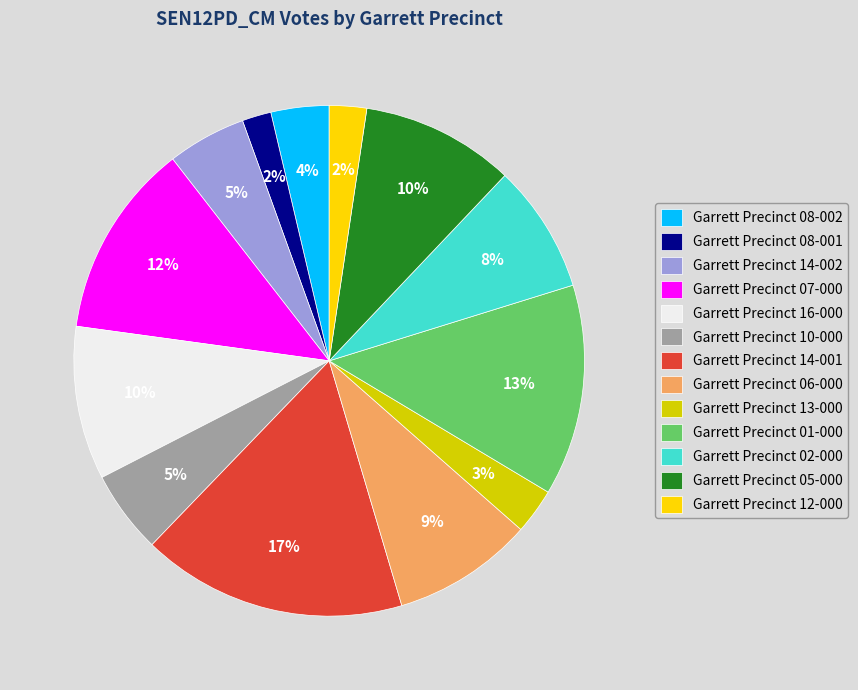

How many segments does this pie chart have?

13